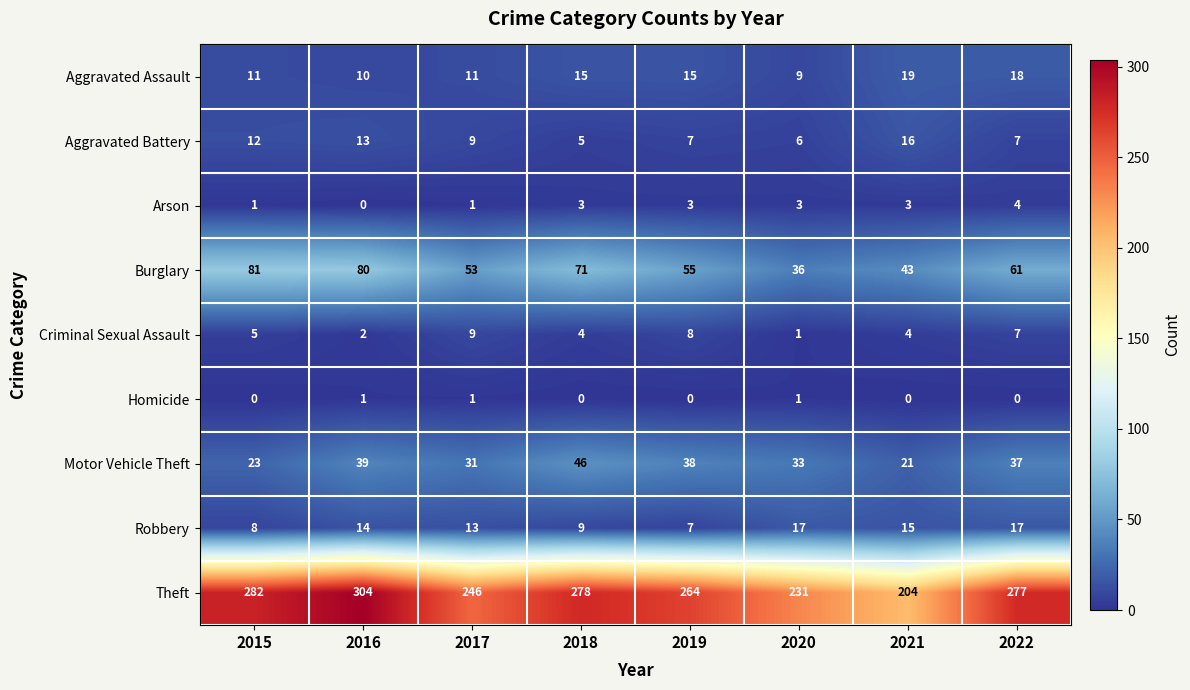

How many data points does each series have?

8